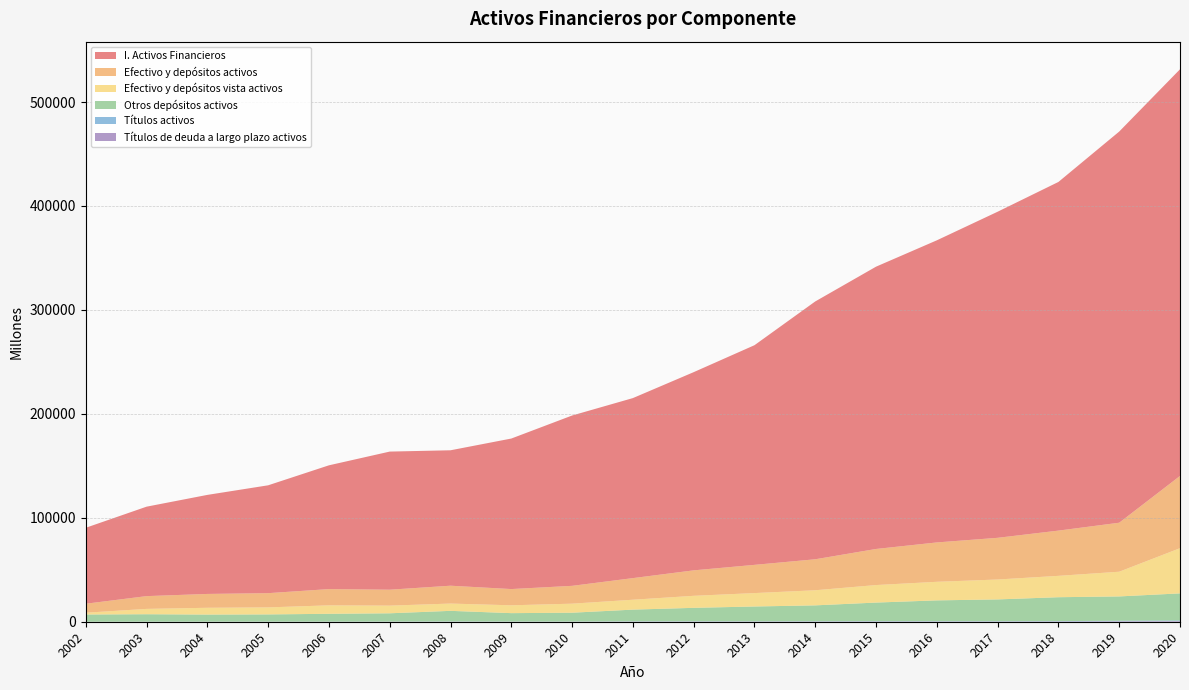

Reading right to left, what are all the values shown in this chart?

I. Activos Financieros: 2020=391223	2019=376325	2018=335419	2017=313711	2016=290654	2015=271585	2014=248047	2013=211321	2012=190677	2011=173199	2010=163867	2009=144802	2008=130290	2007=132870	2006=119076	2005=103762	2004=95287	2003=86056	2002=73077
Efectivo y depósitos activos: 2020=69514	2019=47147	2018=43533	2017=40114	2016=37879	2015=34725	2014=29813	2013=27158	2012=24508	2011=20791	2010=17164	2009=15625	2008=17190	2007=15332	2006=15646	2005=13696	2004=13326	2003=12290	2002=8657
Efectivo y depósitos vista activos: 2020=43467	2019=23762	2018=20545	2017=19149	2016=17863	2015=16848	2014=14535	2013=12899	2012=11559	2011=9524	2010=8689	2009=7546	2008=6999	2007=7373	2006=8138	2005=6754	2004=6526	2003=5124	2002=1710
Otros depósitos activos: 2020=26048	2019=23385	2018=22988	2017=20965	2016=20017	2015=17878	2014=15278	2013=14259	2012=12949	2011=11266	2010=8475	2009=8078	2008=10192	2007=7959	2006=7509	2005=6942	2004=6800	2003=7167	2002=6947
Títulos activos: 2020=611	2019=481	2018=303	2017=255	2016=270	2015=282	2014=237	2013=198	2012=219	2011=199	2010=101	2009=92	2008=168	2007=80	2006=58	2005=55	2004=45	2003=33	2002=2
Títulos de deuda a largo plazo activos: 2020=608	2019=474	2018=296	2017=246	2016=257	2015=269	2014=226	2013=194	2012=195	2011=177	2010=96	2009=90	2008=107	2007=72	2006=49	2005=42	2004=39	2003=22	2002=0